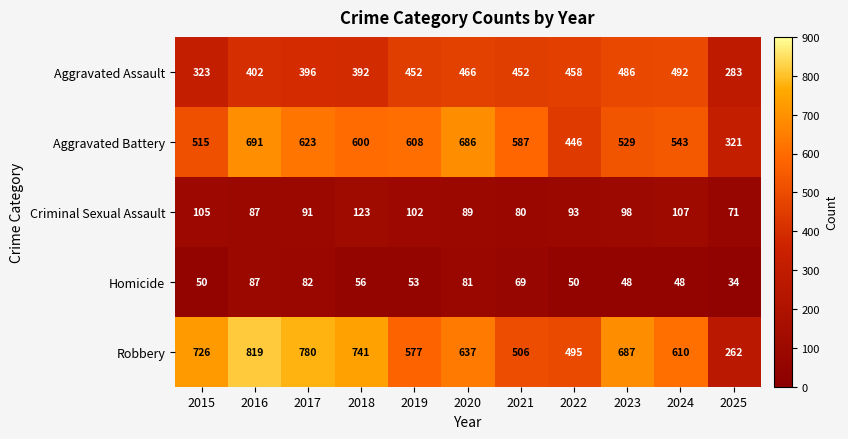

How many series are shown in this chart?

5